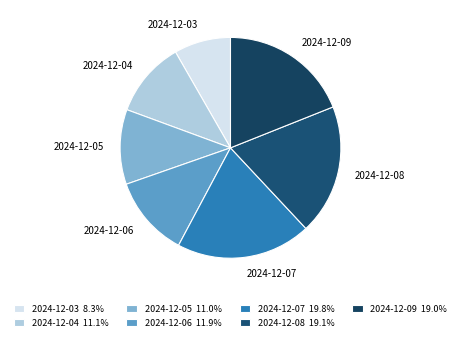

What is the smallest slice in the pie chart?

2024-12-03